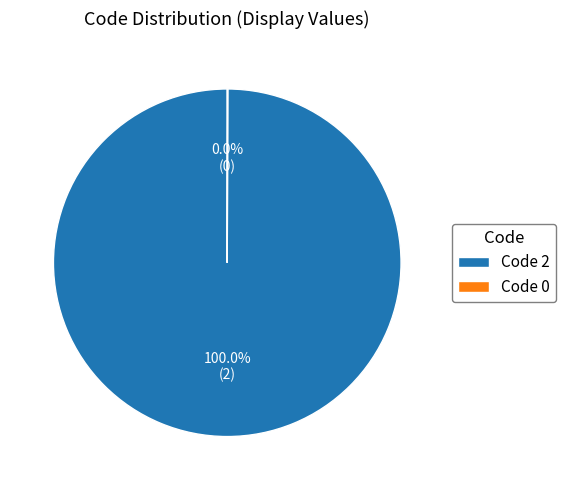

Does any single category account for the majority?

Yes